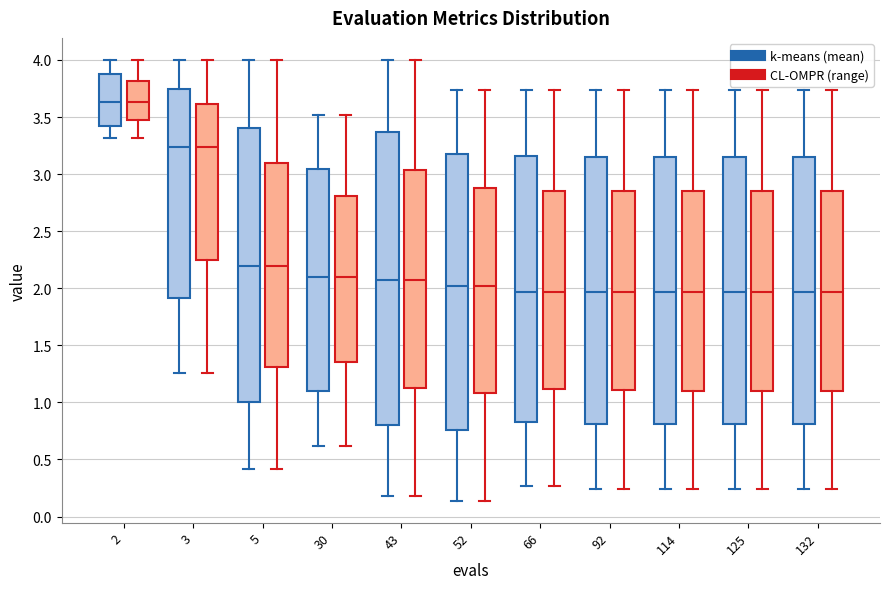

Where does the median line of the box for 3 (CL-OMPR (range)) sit on the y-axis? The values are not printed on the chart, so give them approximately, as read against the axis.

3.25